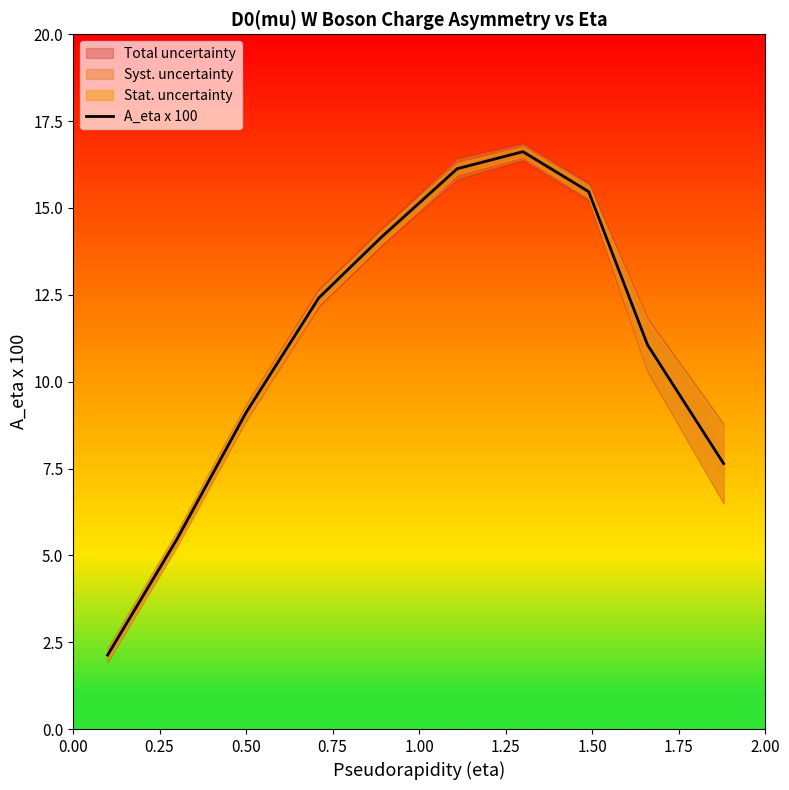

What is the average value?

11.0